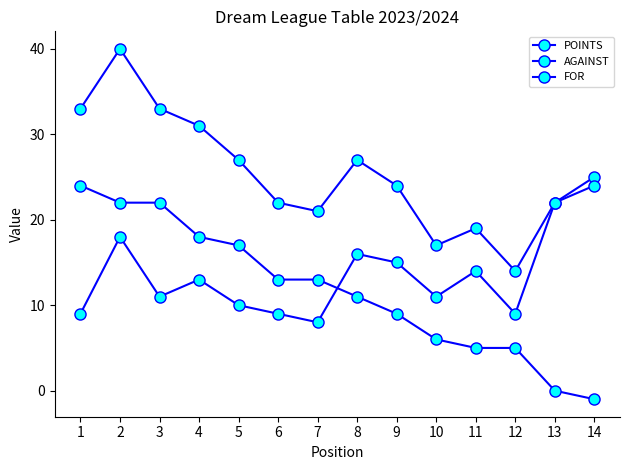

At which label does FOR first exceed 24?

1